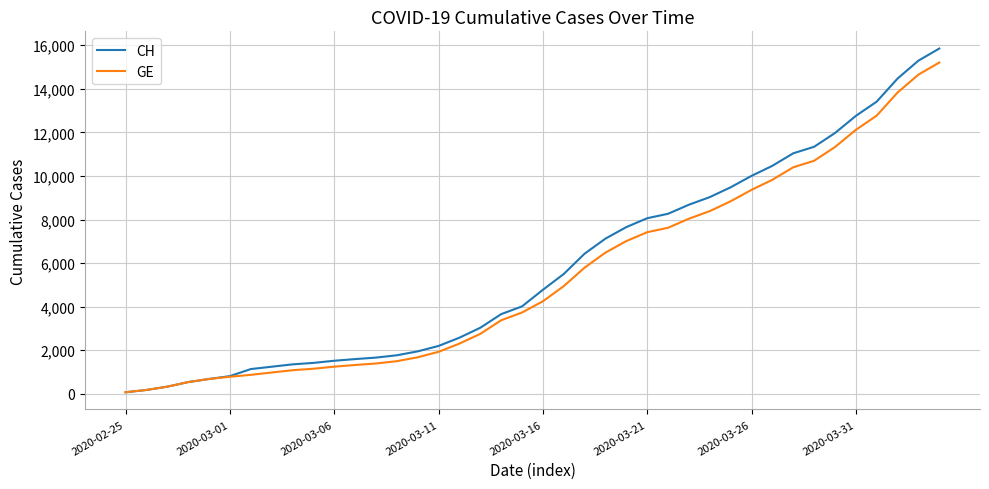

What is the maximum value for GE?

15208